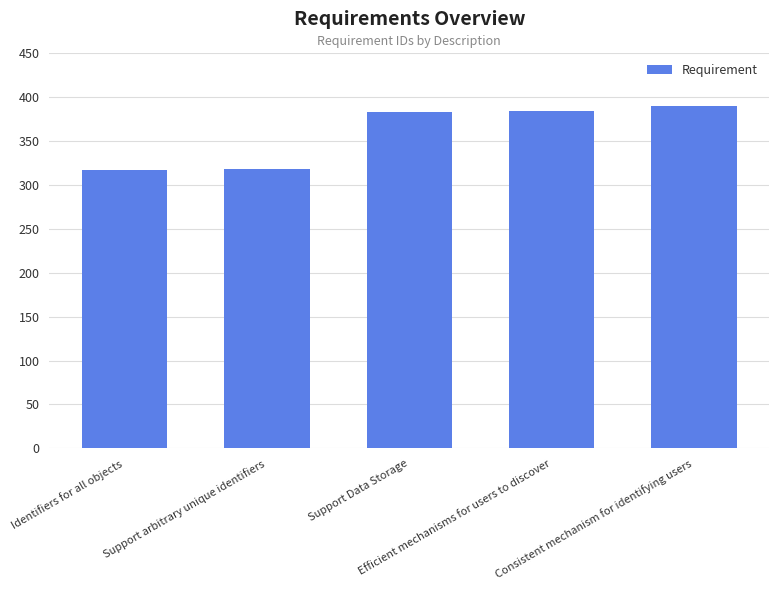

What is the change in value from Support arbitrary unique identifiers to Efficient mechanisms for users to discover?

+66.7